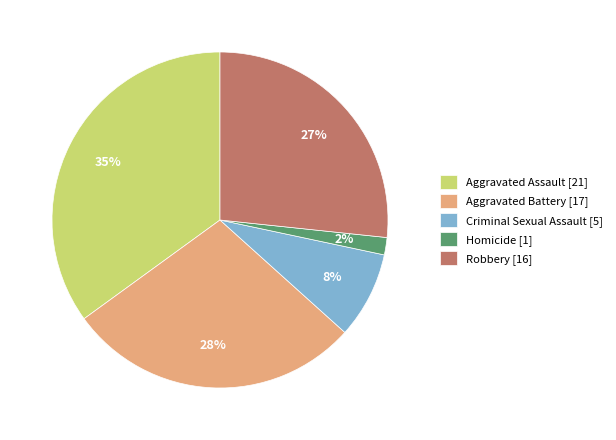

Is there a majority slice in this chart?

No